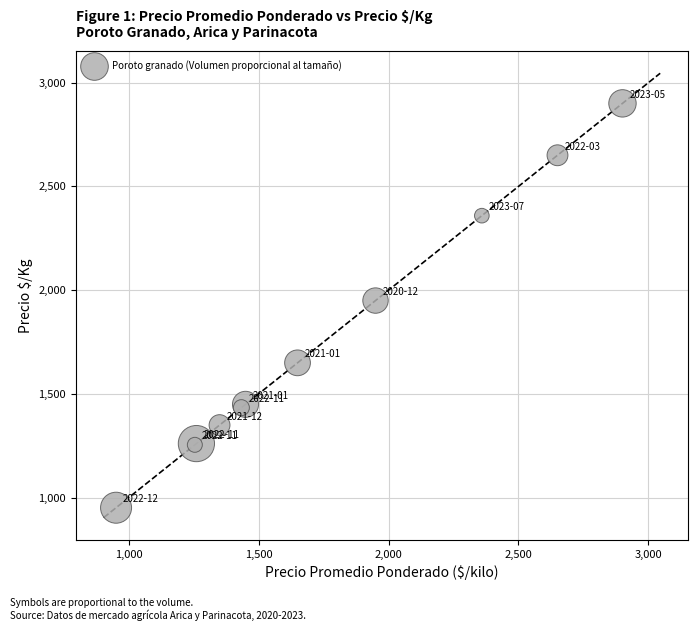

What Y value in the scatter plot is closest to 1926?

1950